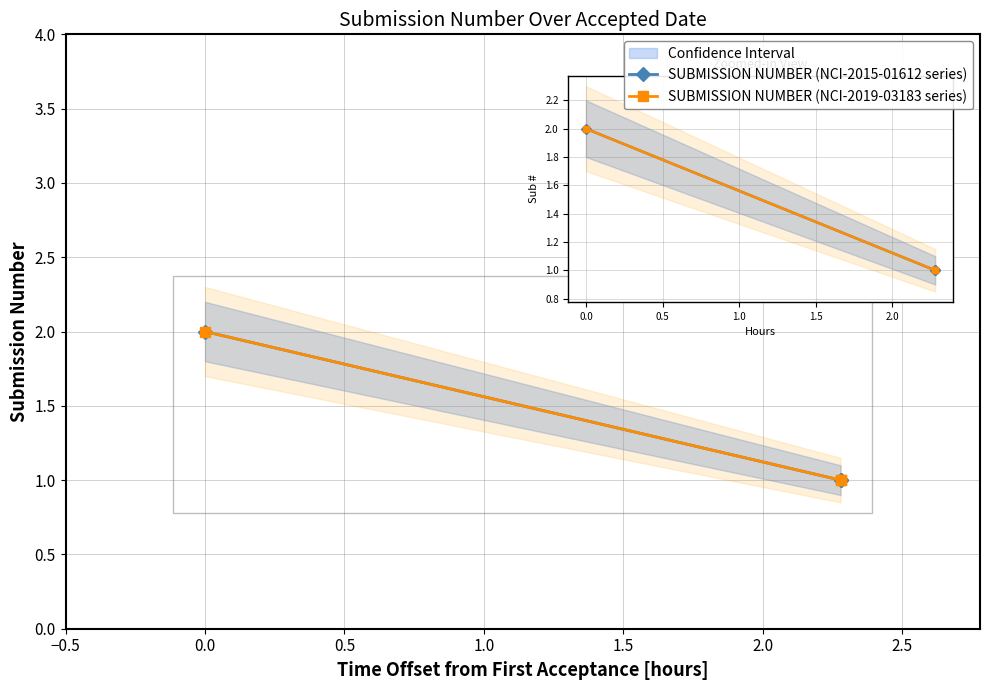

Which series has the largest range (max minus min)?

SUBMISSION NUMBER (NCI-2015-01612 series)